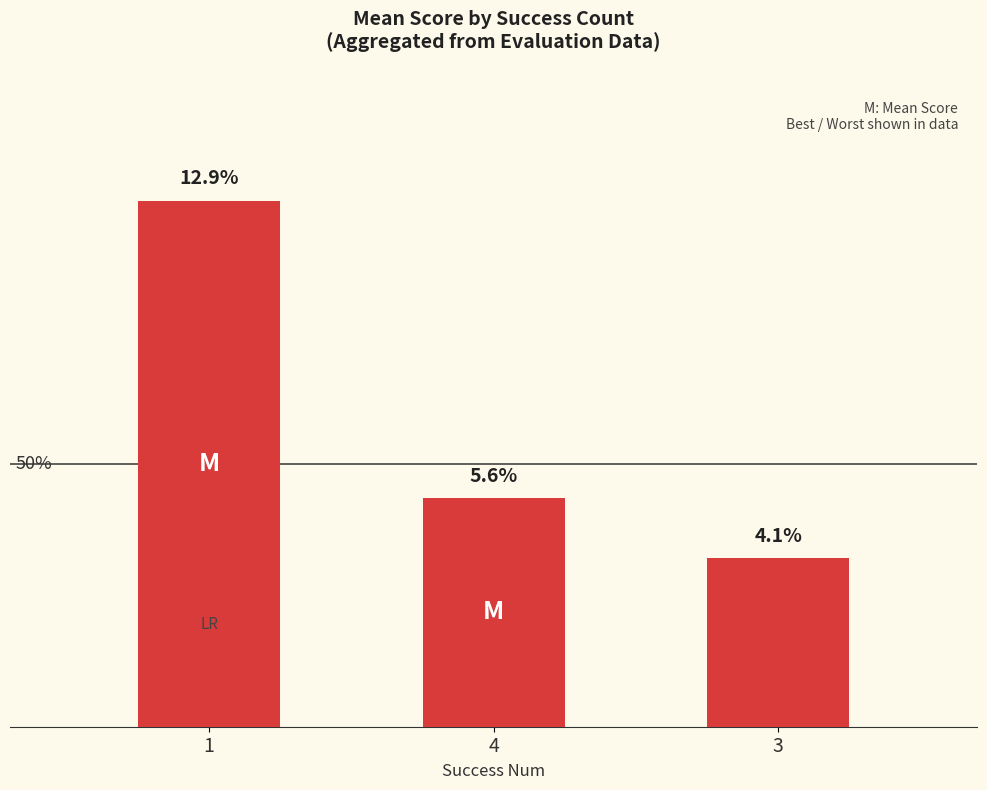

Which category has the lowest value across all series?

3